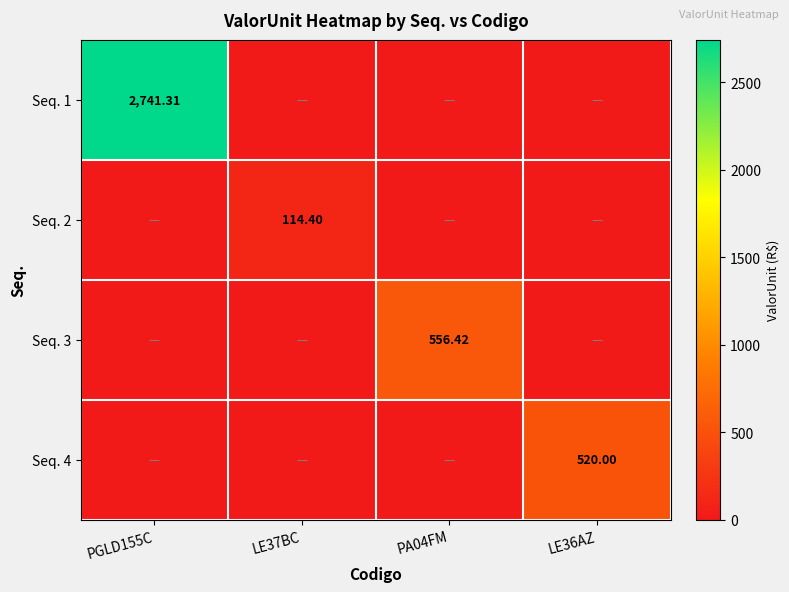

How many data points in Seq. 4 are above 0?

1